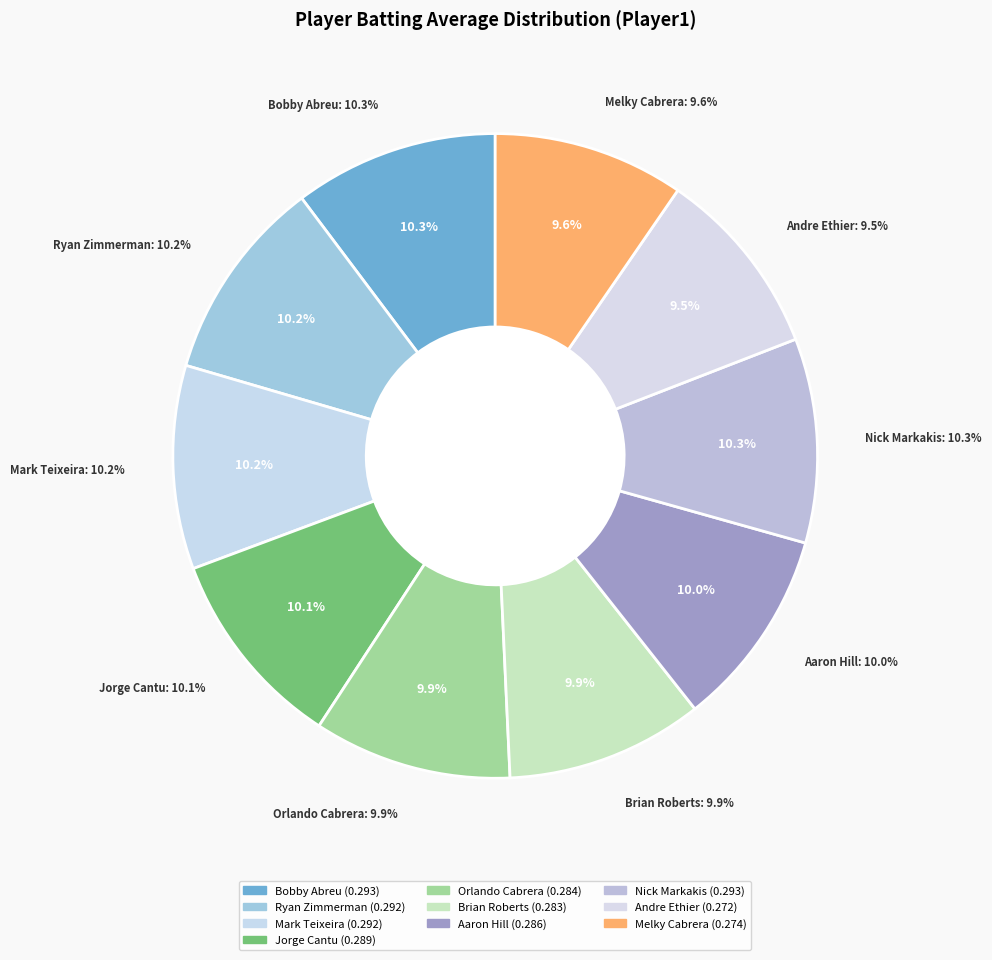

How many segments does this pie chart have?

10